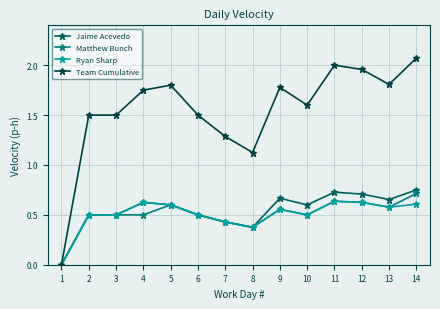

What is the value of the Team Cumulative point at the 10th from the left?

1.6